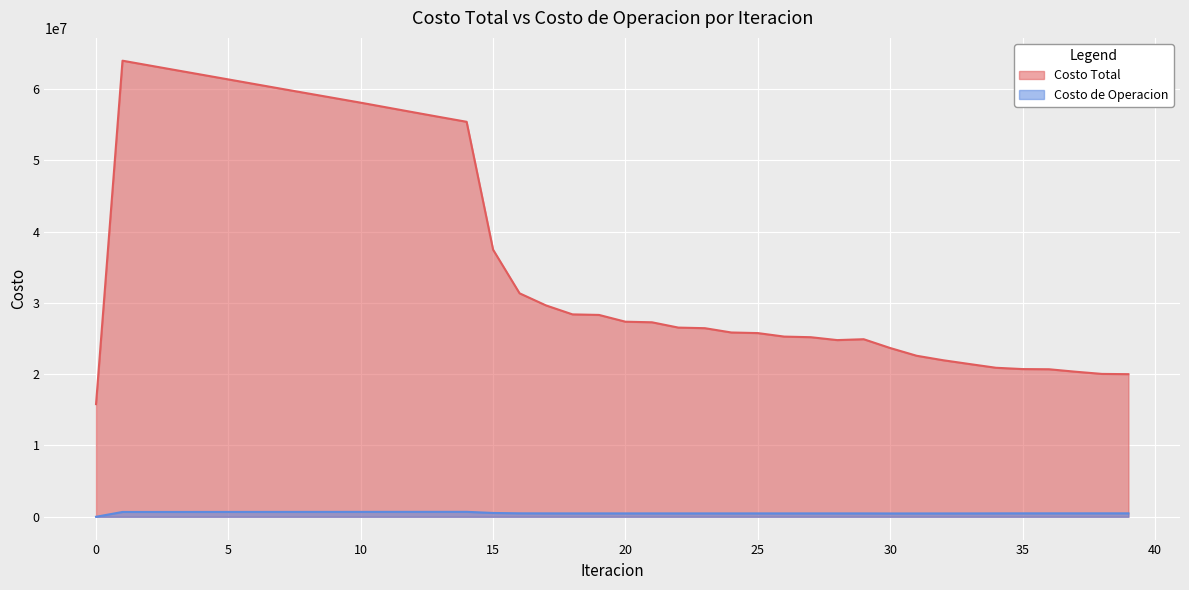

True or false: Costo de Operacion has more than 0 points higher than both neighbors.

True